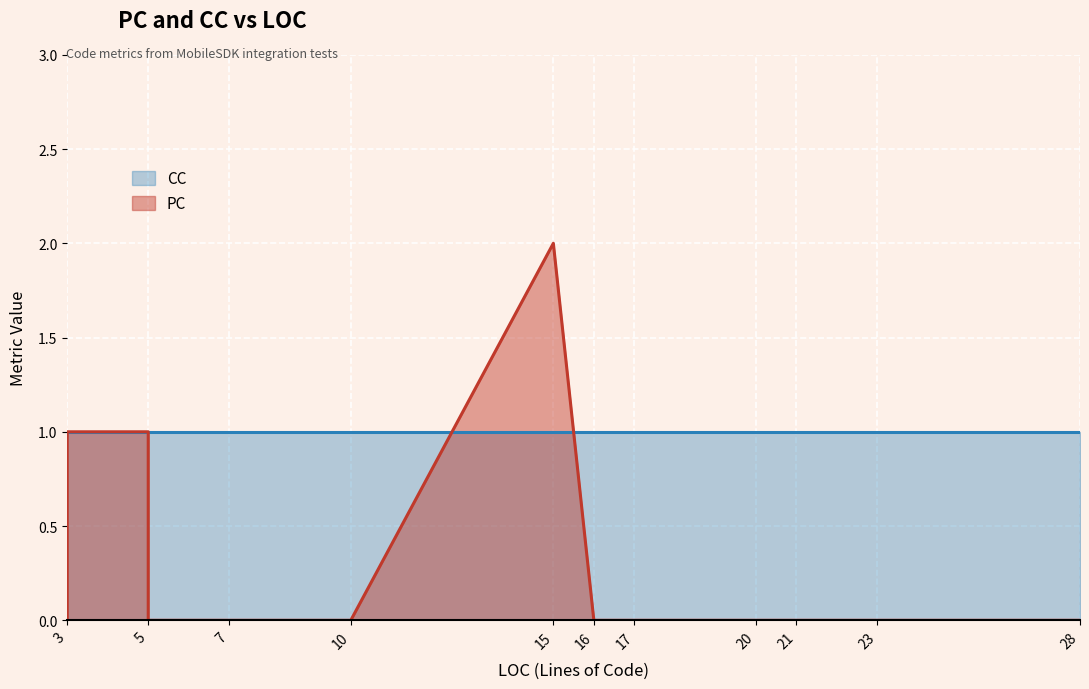

True or false: PC has a value of 0 at 10.

True